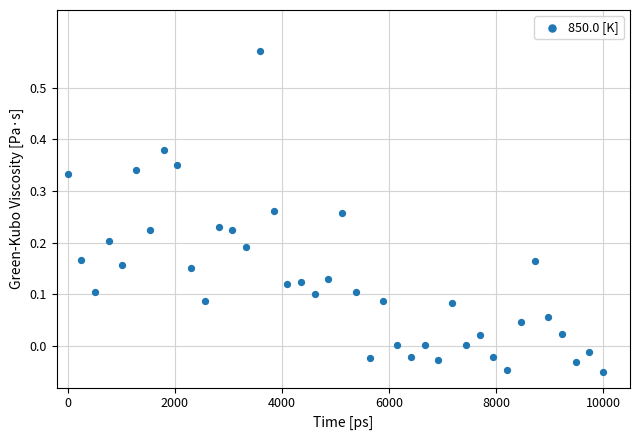

What is the range of X values (max minus min)?

10000.0